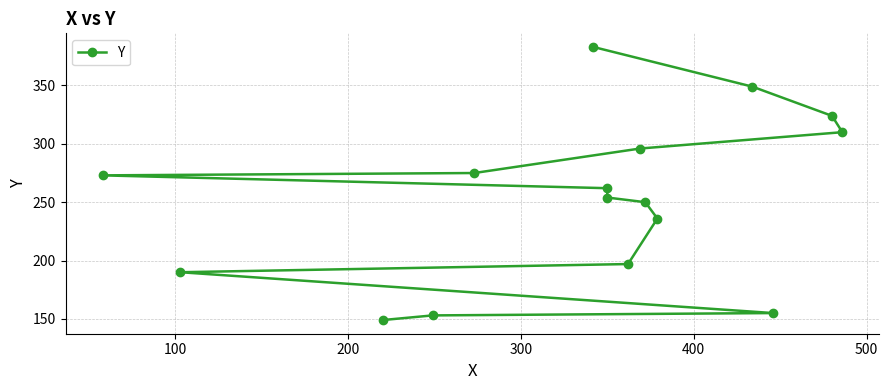

How many lines are shown in the chart?

1